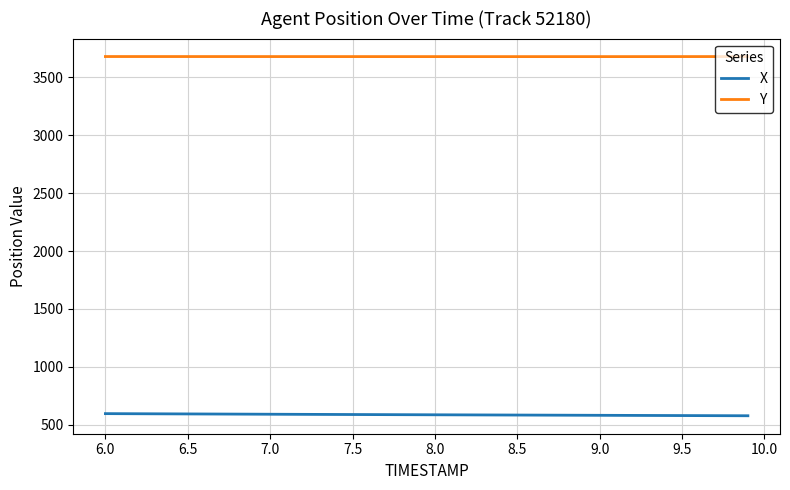

True or false: Y and X intersect in this chart.

False